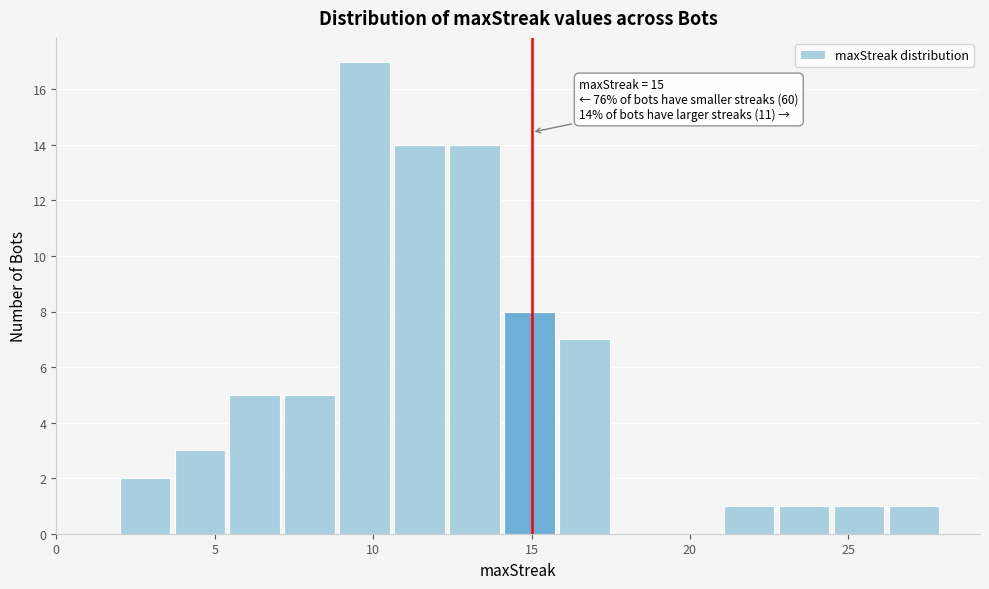

Read against the x-axis, roughly where is the centre of the tallest bar?

9.5